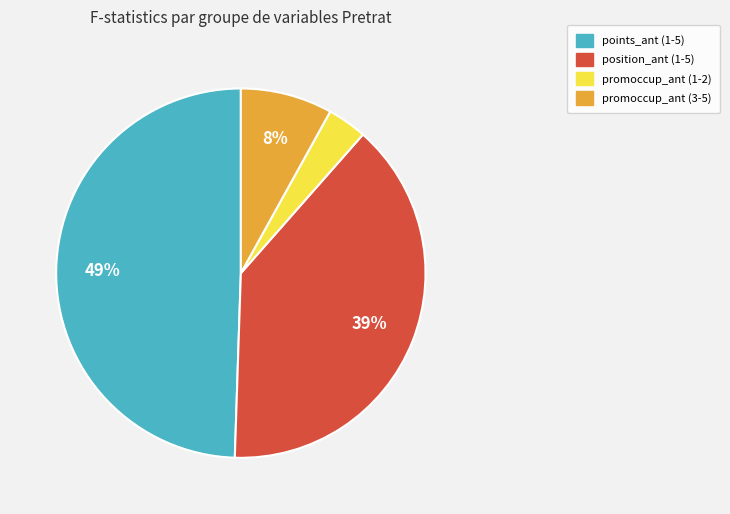

Is there any slice that represents more than half of the pie?

No